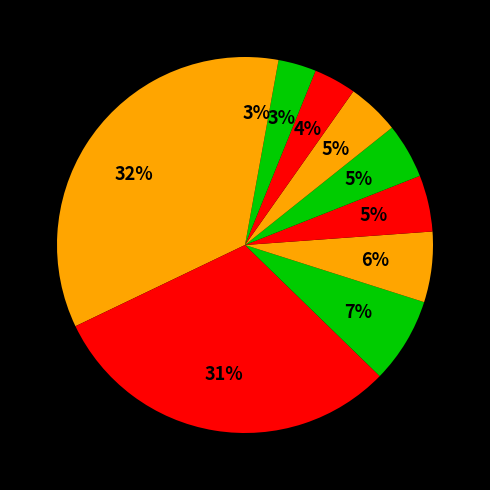

To the nearest percent, what is the difference between the largest and smallest slice percentages?

29%